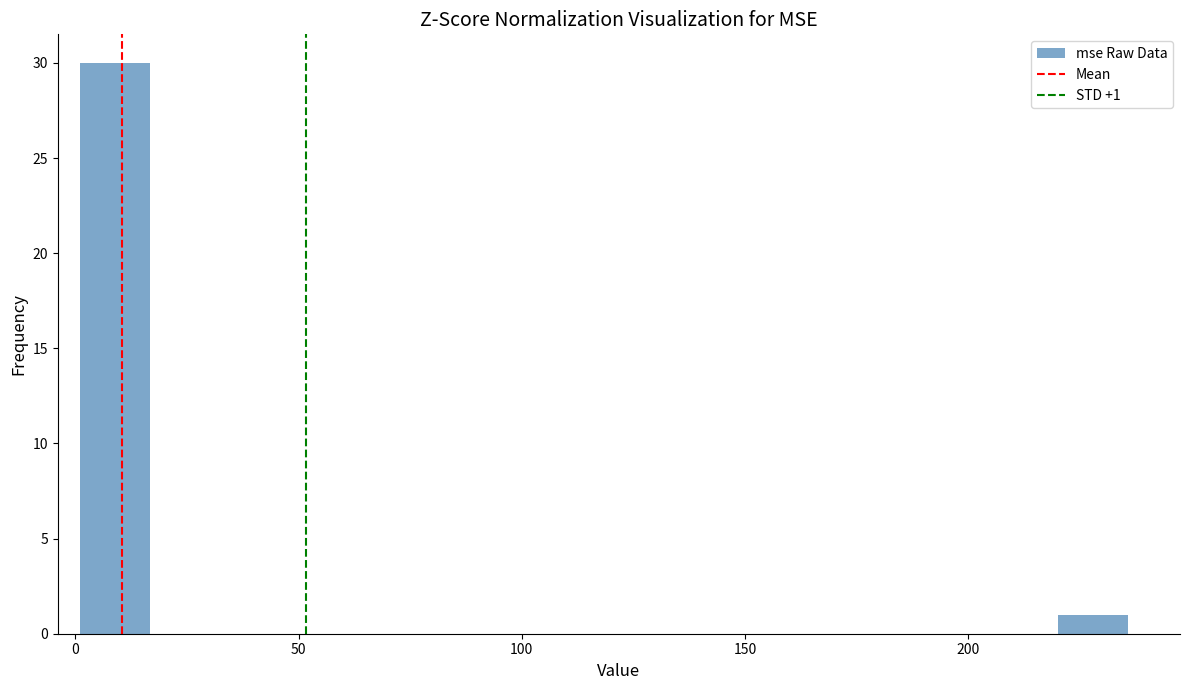

Read against the x-axis, roughly where is the centre of the tallest bar?

10